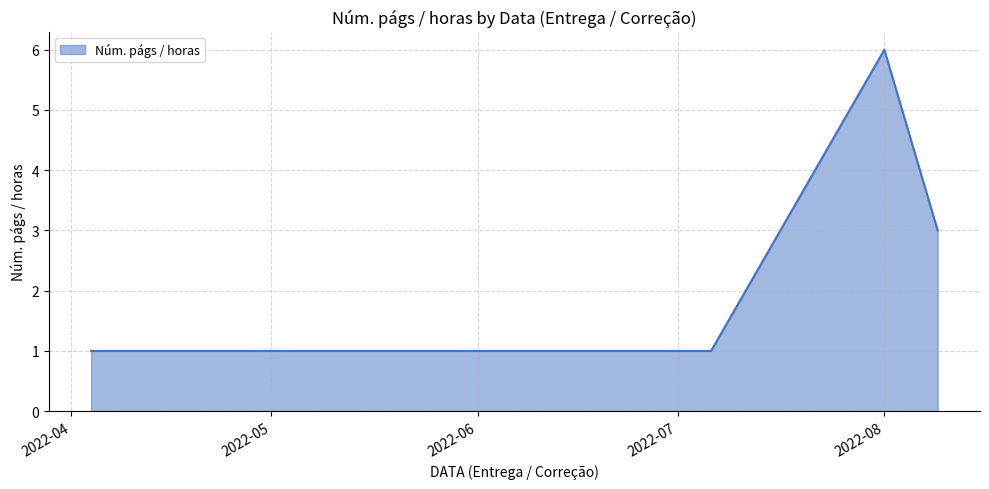

What is the maximum value shown in the chart?

6